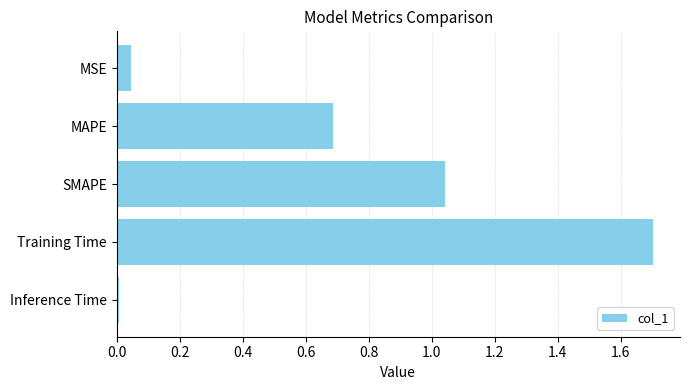

Rank the categories by value from highest to lowest.

Training Time, SMAPE, MAPE, MSE, Inference Time